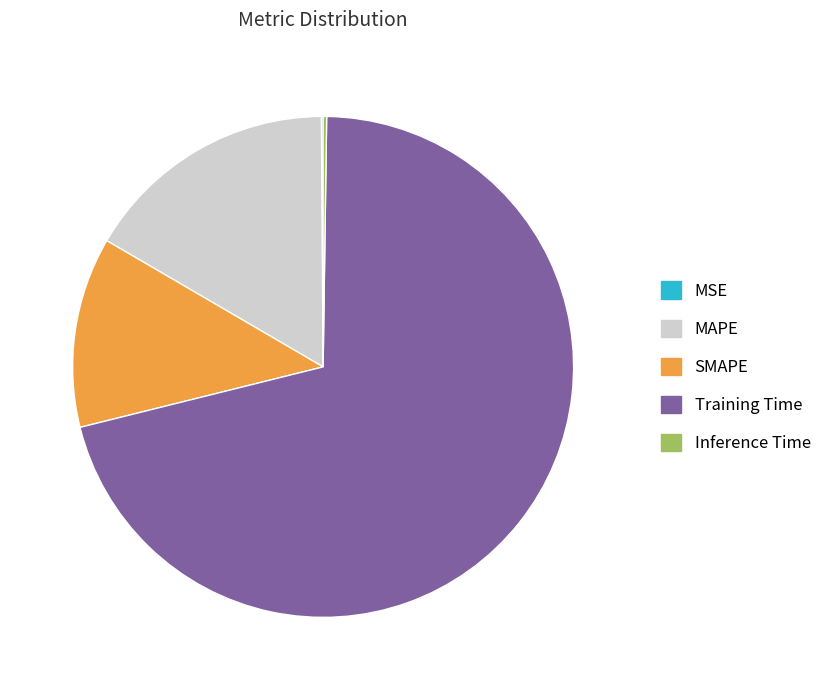

Is SMAPE the majority of the pie?

No